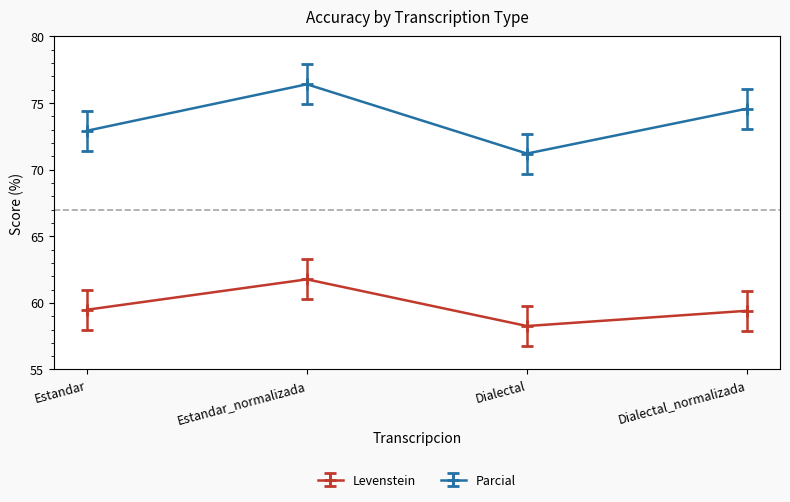

Does the chart have visible grid lines?

No